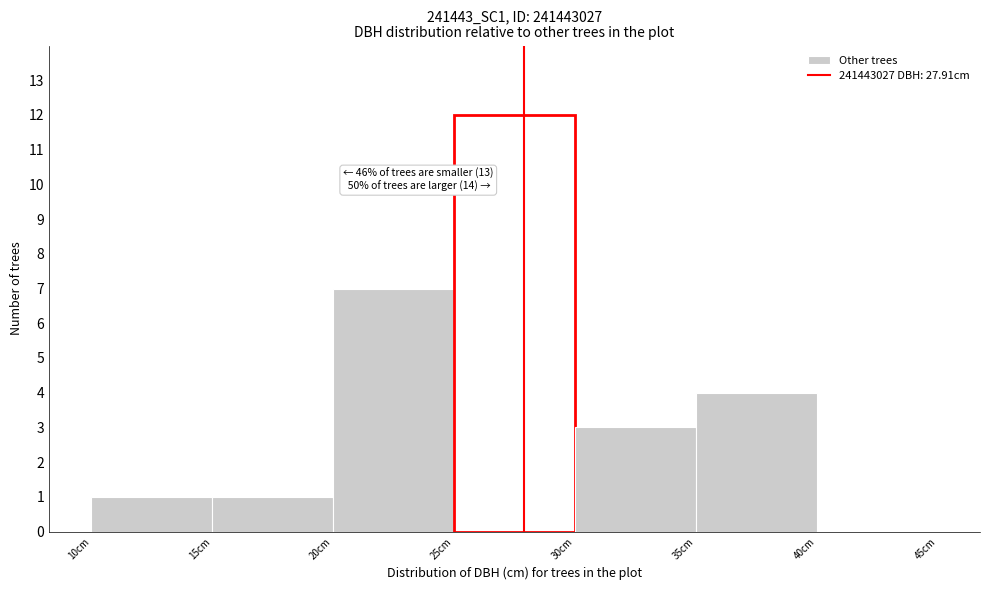

Over which range of the x-axis is the bar tallest?

25 to 30